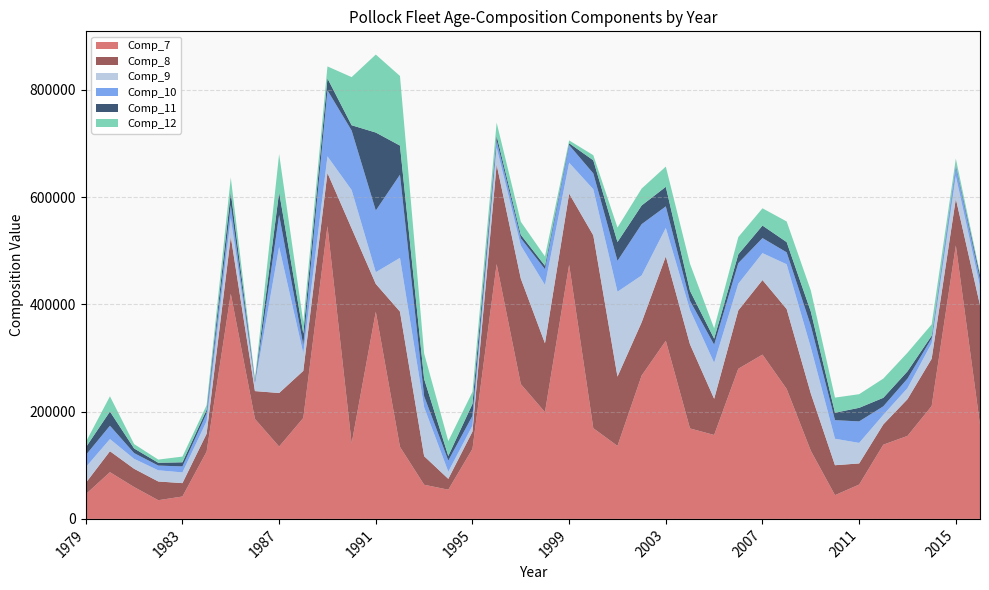

Reading left to right, transcribe all the data shown in this chart.

Comp_7: 1979=46046.0	1980=87081.0	1981=59408.0	1982=34858.0	1983=41772.0	1984=125385.0	1985=419635.0	1986=186362.0	1987=134876.0	1988=188144.0	1989=545947.0	1990=140627.0	1991=386167.0	1992=134308.0	1993=63710.3	1994=54462.4	1995=130590.0	1996=475118.0	1997=251336.0	1998=199049.0	1999=473743.0	2000=169067.0	2001=136069.0	2002=267194.0	2003=332057.0	2004=168677.0	2005=156439.0	2006=279903.0	2007=306316.0	2008=242252.0	2009=126940.0	2010=44263.6	2011=64059.2	2012=138349.0	2013=154749.0	2014=210358.0	2015=509826.0	2016=175485.3
Comp_8: 1979=21030.0	1980=39105.0	1981=34033.0	1982=34897.0	1983=24930.0	1984=33321.0	1985=106493.0	1986=51911.0	1987=99830.0	1988=87837.0	1989=98996.0	1990=400979.0	1991=51933.4	1992=252161.0	1993=53256.5	1994=20196.2	1995=32209.4	1996=185612.0	1997=196723.0	1998=128342.0	1999=132714.0	2000=359491.0	2001=129178.0	2002=99315.8	2003=157346.0	2004=156876.0	2005=67472.6	2006=108900.0	2007=138972.0	2008=149108.0	2009=106863.0	2010=55814.0	2011=39350.7	2012=37855.3	2013=68491.7	2014=88198.2	2015=86987.5	2016=223115.7
Comp_9: 1979=29351.0	1980=22622.0	1981=18512.0	1982=20859.0	1983=19978.0	1984=23506.0	1985=34631.0	1986=13205.0	1987=272284.0	1988=32796.0	1989=30935.0	1990=71510.0	1991=21789.4	1992=100104.0	1993=91219.6	1994=13365.8	1995=11078.1	1996=31412.2	1997=61581.5	1998=108710.0	1999=57528.2	2000=85963.9	2001=158270.0	2002=87377.1	2003=53033.4	2004=64043.5	2005=67084.8	2006=49617.9	2007=50196.1	2008=83280.2	2009=85673.1	2010=49326.1	2011=38264.7	2012=17807.8	2013=20583.6	2014=29098.0	2015=42527.3	2016=34719.4
Comp_10: 1979=22488.0	1980=24878.0	1981=10750.0	1982=8798.0	1983=11195.0	1984=14656.0	1985=24452.0	1986=2905.0	1987=59537.0	1988=15275.0	1989=123102.0	1990=110913.0	1991=114990.0	1992=155077.0	1993=20486.7	1994=20711.4	1995=18227.2	1996=13429.9	1997=13563.2	1998=29493.1	1999=32891.6	2000=29599.2	2001=57543.4	2002=95564.0	2003=40166.6	2004=16920.1	2005=33733.3	2006=38353.7	2007=28038.4	2008=22297.0	2009=40671.0	2010=34655.3	2011=40092.7	2012=15875.3	2013=17703.9	2014=9132.3	2015=18550.0	2016=13155.0
Comp_11: 1979=14414.0	1980=26468.0	1981=8634.0	1982=5250.0	1983=7665.0	1984=6650.0	1985=23506.0	1986=3512.0	1987=42616.0	1988=21478.0	1989=22292.0	1990=9839.0	1991=145388.1	1992=54319.7	1993=32304.6	1994=8554.2	1995=22384.0	1996=8813.4	1997=6420.1	1998=6326.5	1999=3480.4	2000=24372.6	2001=35104.2	2002=34869.3	2003=36510.1	2004=18864.0	2005=11246.6	2006=16420.0	2007=23321.2	2008=19102.3	2009=26384.3	2010=13933.6	2011=25315.0	2012=15875.3	2013=13614.9	2014=4790.5	2015=2852.5	2016=7889.9
Comp_12: 1979=9767.0	1980=28435.0	1981=8142.0	1982=5901.0	1983=10629.0	1984=8568.0	1985=27681.0	1986=3512.0	1987=70992.0	1988=21478.0	1989=22292.0	1990=89727.0	1991=145388.1	1992=129750.3	1993=47384.5	1994=27746.9	1995=22384.0	1996=24385.5	1997=24425.4	1998=17358.6	1999=5230.4	2000=9519.4	2001=26962.0	2002=31498.9	2003=37700.3	2004=50363.9	2005=19154.2	2006=32233.2	2007=32196.0	2008=38465.2	2009=39268.5	2010=28103.3	2011=25402.6	2012=35840.9	2013=34675.5	2014=21043.8	2015=11017.8	2016=3609.1